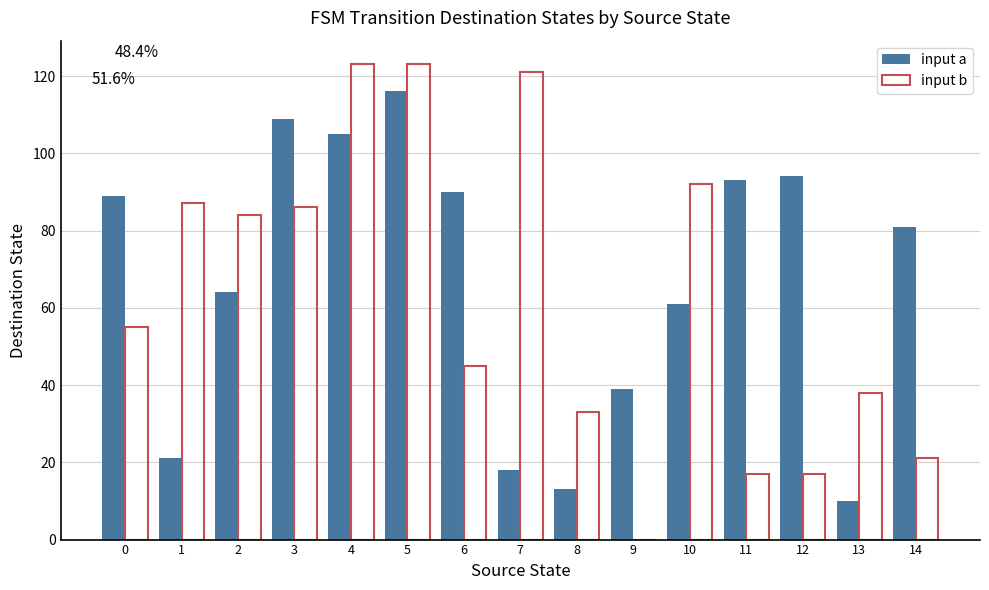

How many series are shown in this chart?

2